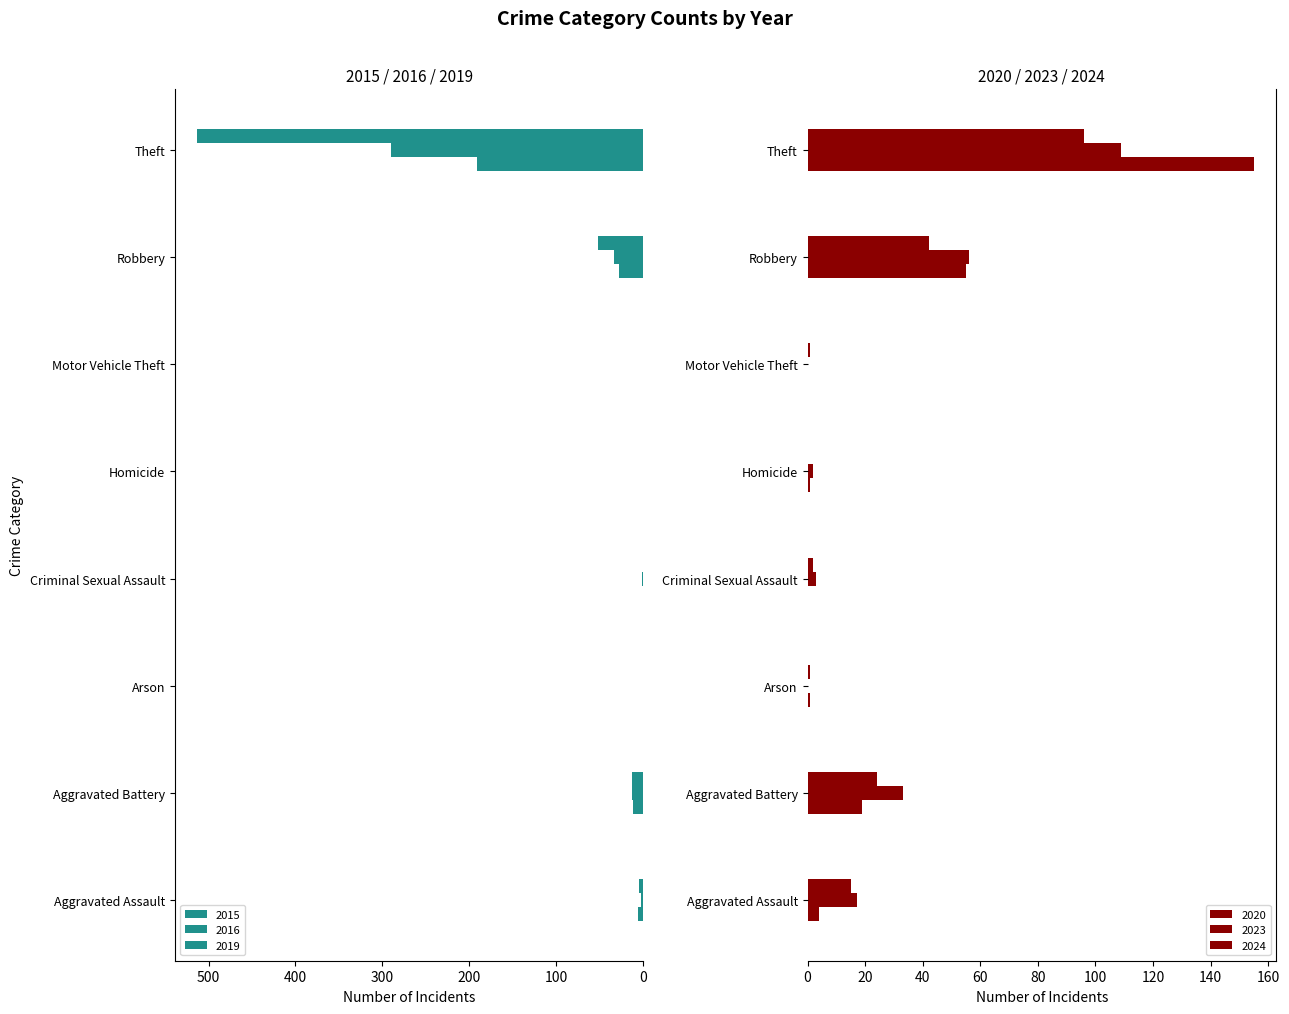

Where does the 2016 series first go above 3?

Aggravated Battery